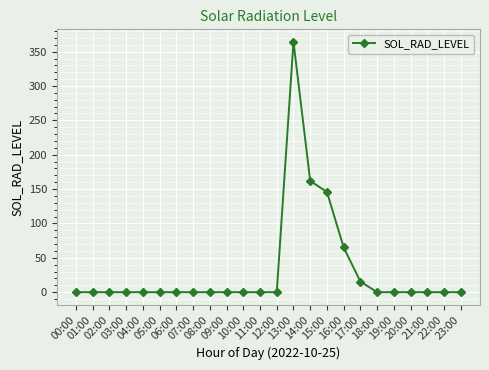

True or false: the data has more than 0 interior local peaks.

True